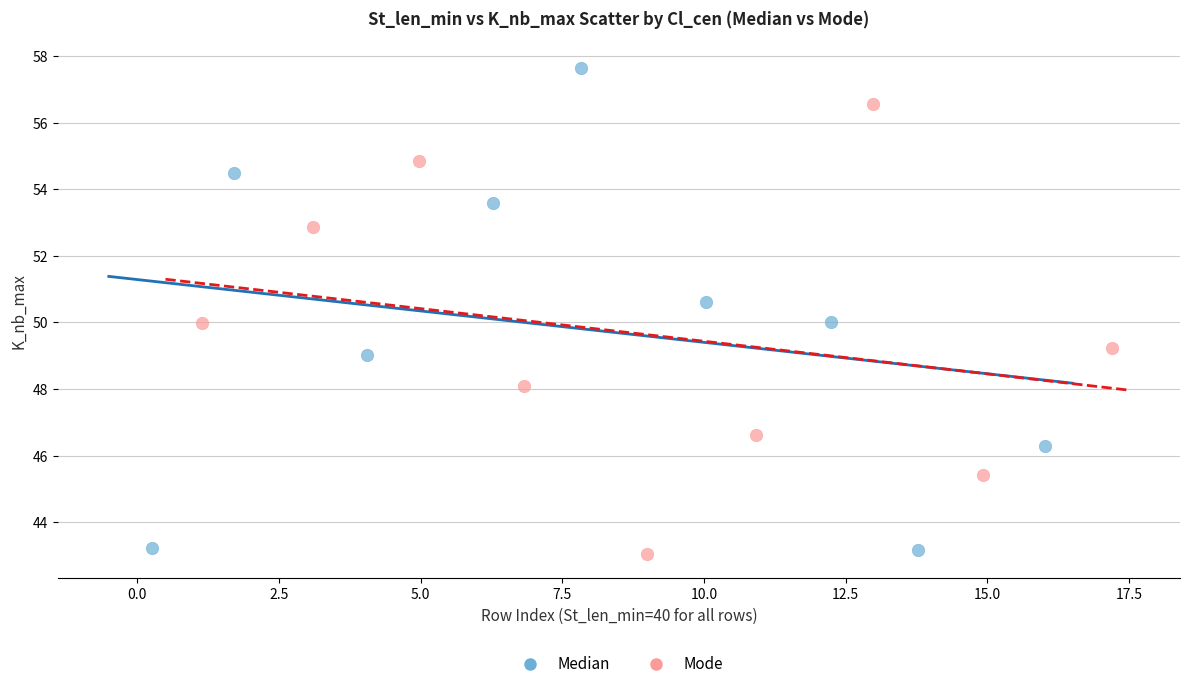

Which series has the widest spread of Y values?

Median